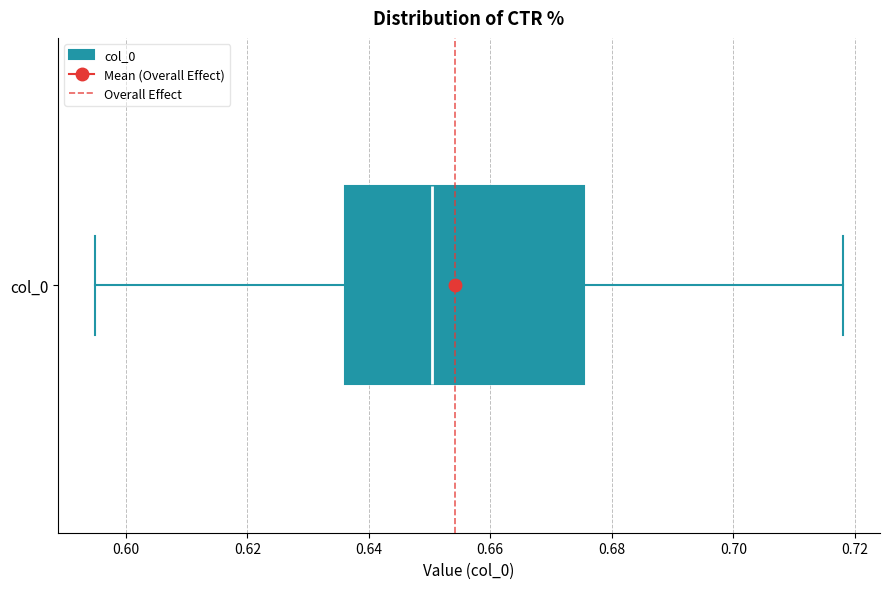

Read this box plot against the x-axis: the position of the median line, the range covered by the box, and the ends of both whiskers. The values are not printed on the chart, so give them approximately, as read against the axis.

median 0.650, box 0.636 to 0.676, whiskers 0.596 to 0.718